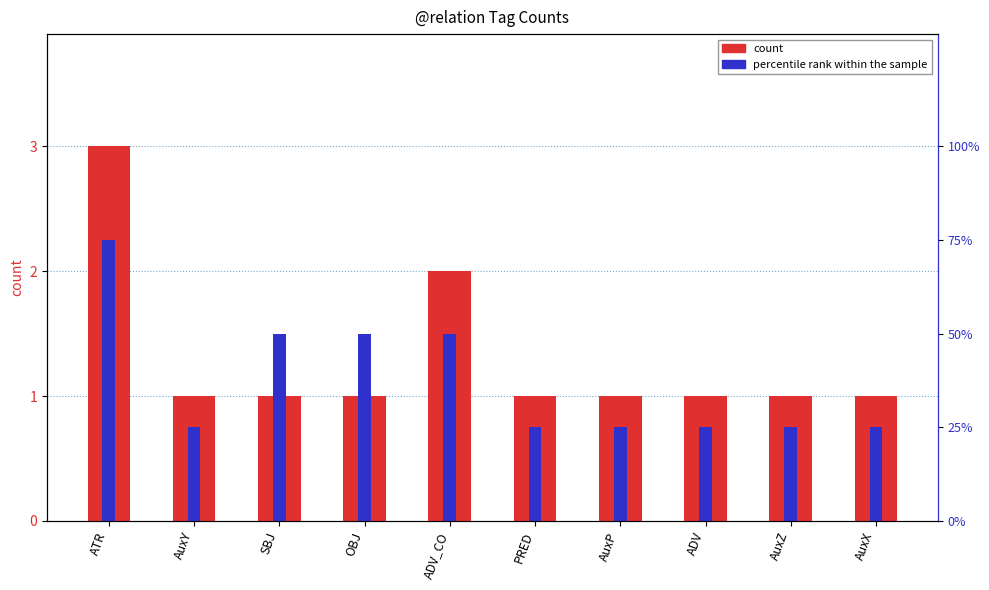

Which series has the largest range (max minus min)?

count